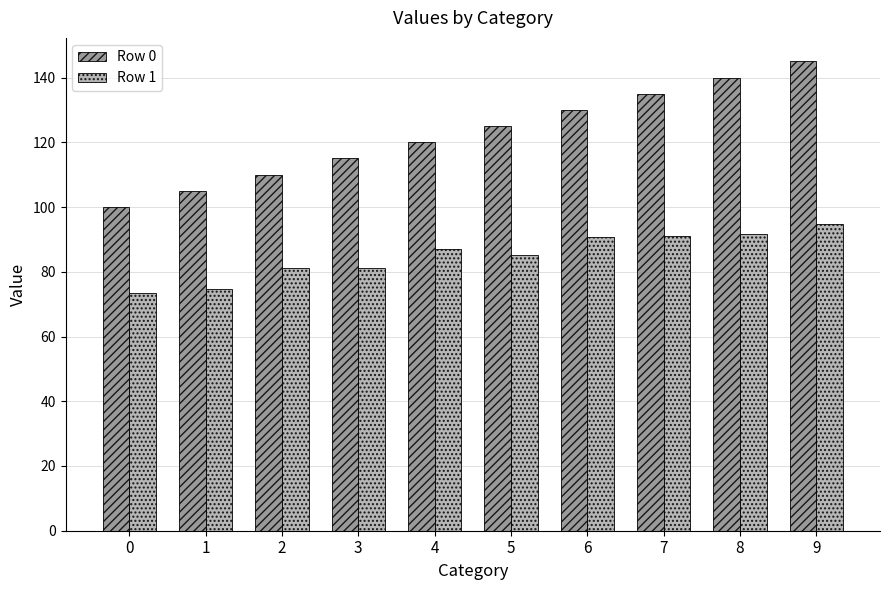

How many categories are shown in the chart?

10